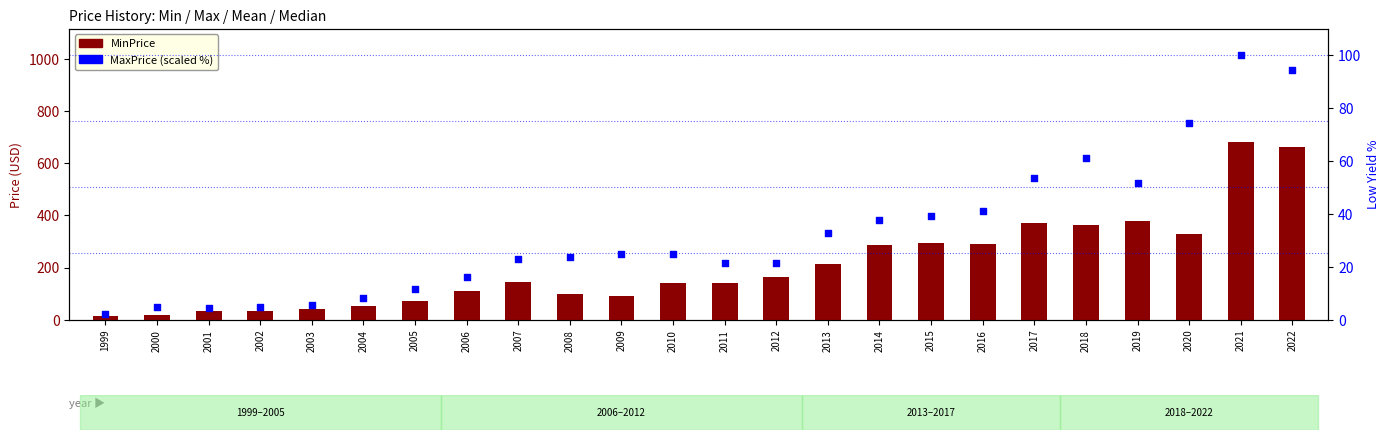

Which series has the largest Y range (max minus min)?

MinPrice